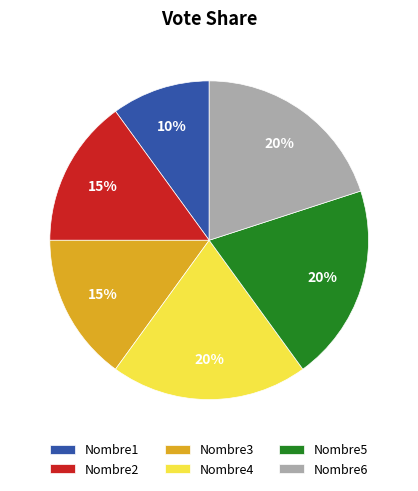

Does Nombre6 represent more than half of the total?

No